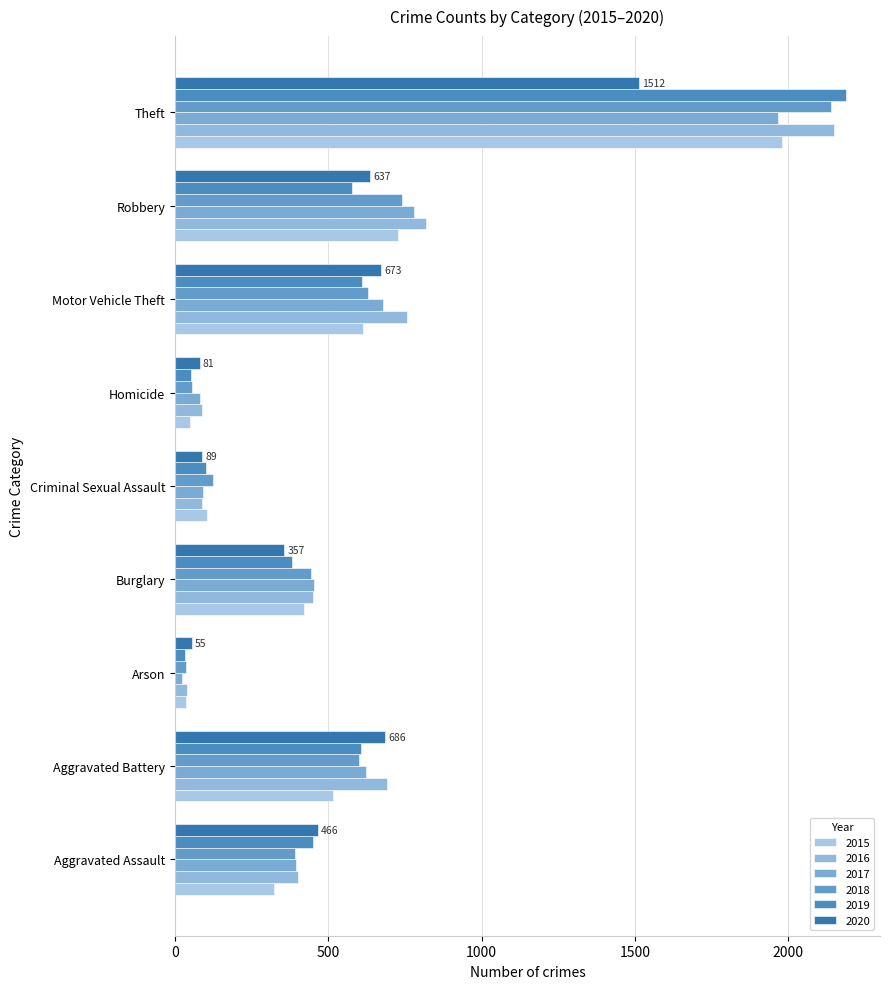

Reading right to left, what are all the values shown in this chart?

2015: 1981	726	614	50	105	421	35	515	323
2016: 2148	819	756	87	87	451	40	691	402
2017: 1968	780	680	82	91	453	23	623	396
2018: 2140	741	631	56	123	443	37	600	392
2019: 2190	577	611	53	102	383	32	608	452
2020: 1512	637	673	81	89	357	55	686	466